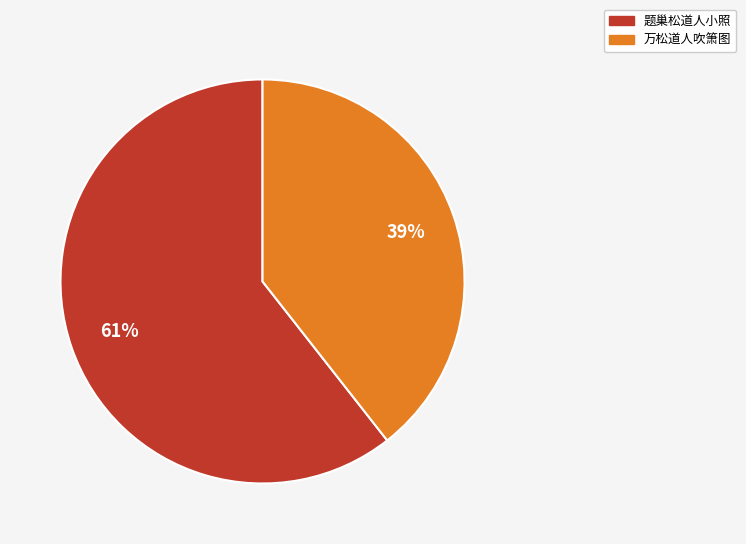

Which has a higher value, 万松道人吹箫图 or 题巢松道人小照?

题巢松道人小照